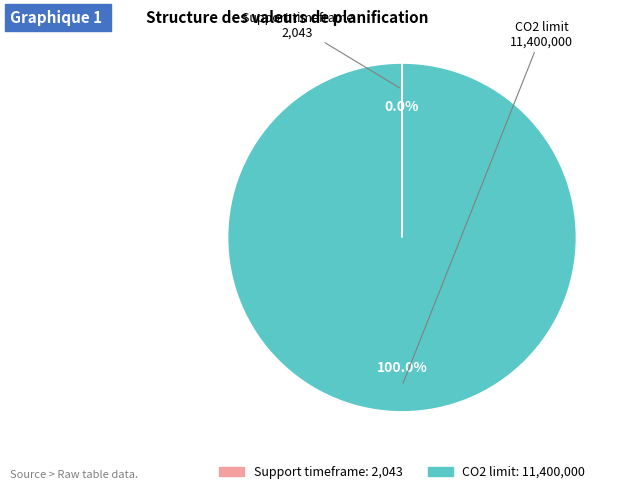

Which slice represents more than half of the pie?

CO2 limit